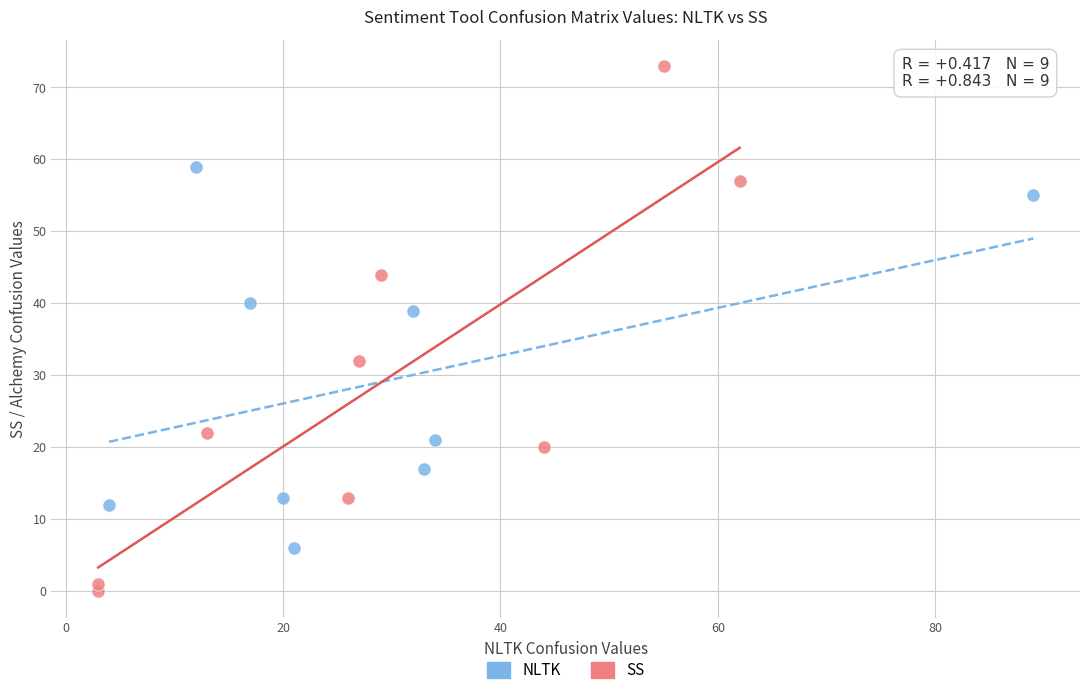

Which series reaches the maximum Y coordinate?

SS